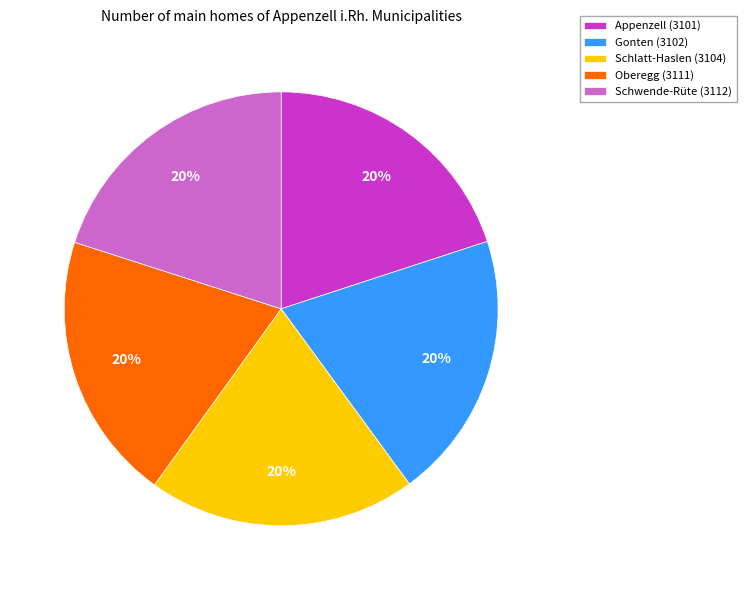

Is it true that Gonten (3102) is 34% of the pie?

False